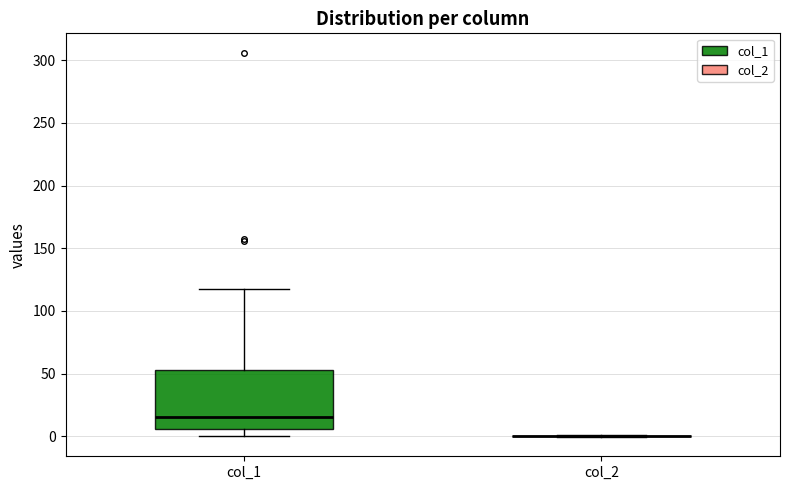

Which box is the tallest, from its lower edge to its upper edge?

col_1